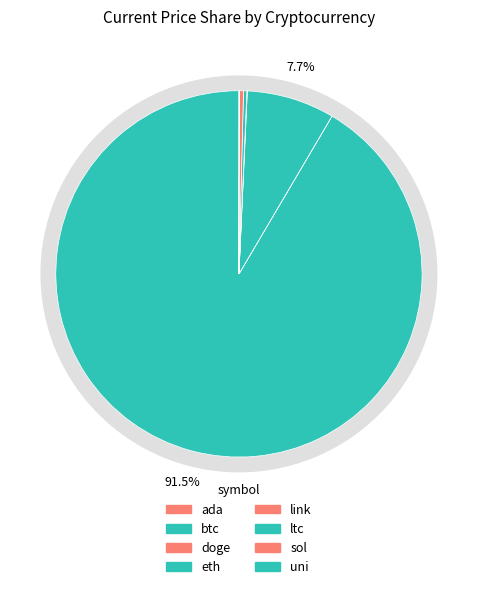

Does any single category account for the majority?

Yes